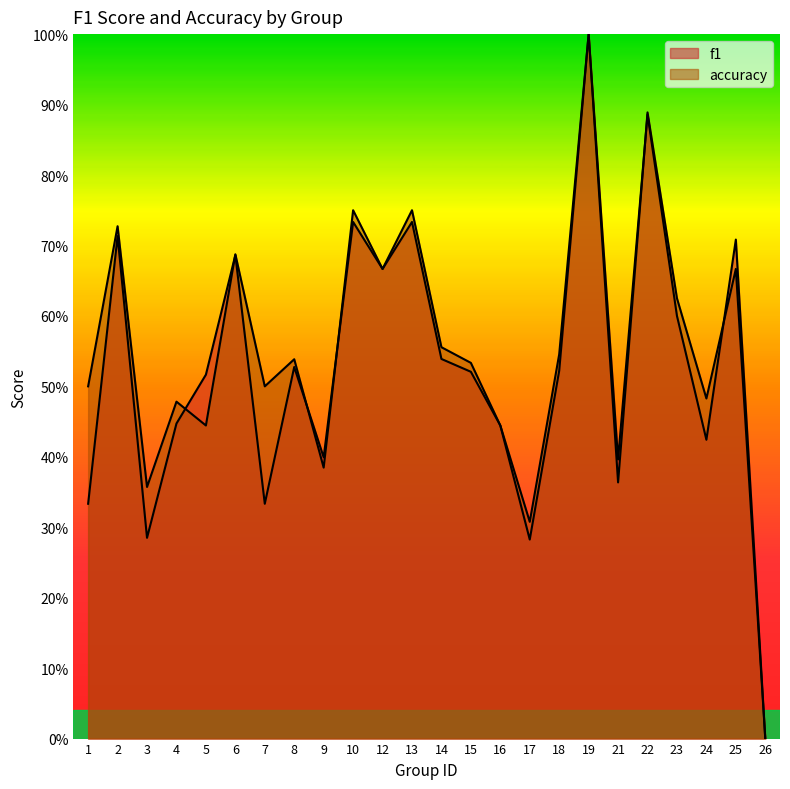

Which series has the largest range (max minus min)?

f1